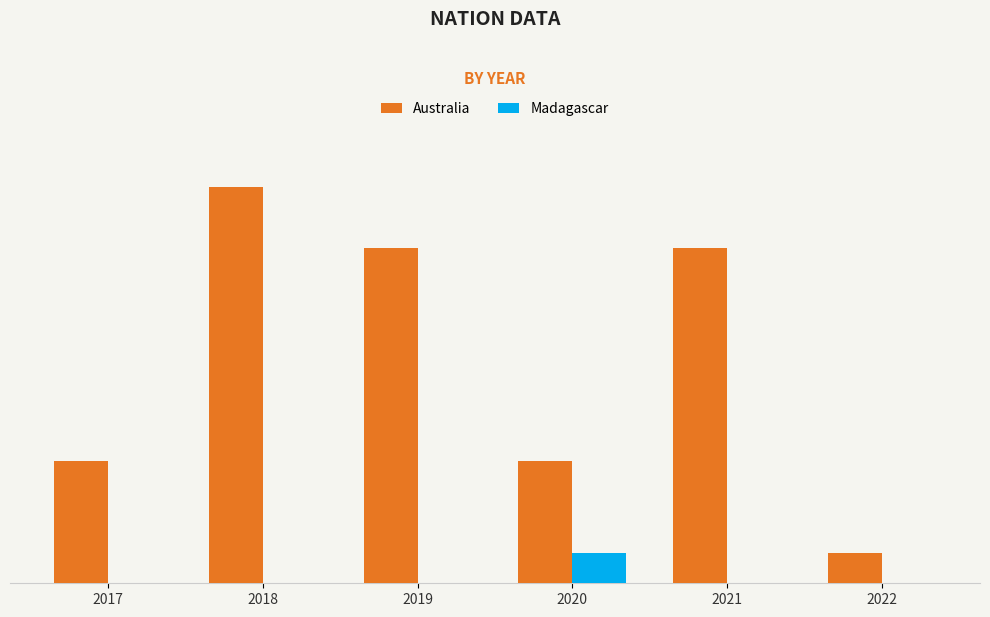

Is it true that Madagascar equals 0 at 2021?

True